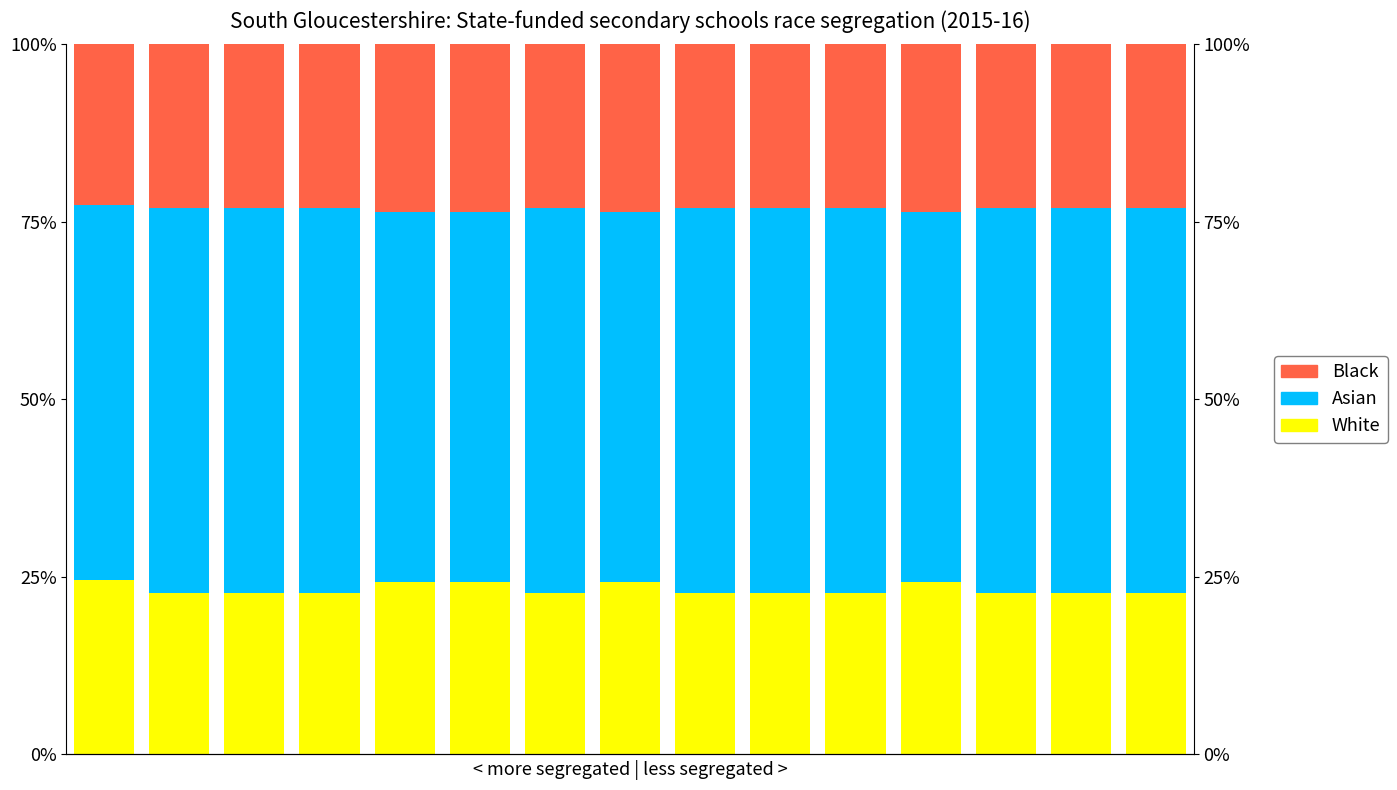

At 9, list the series in order from smallest to largest.

White, Black, Asian